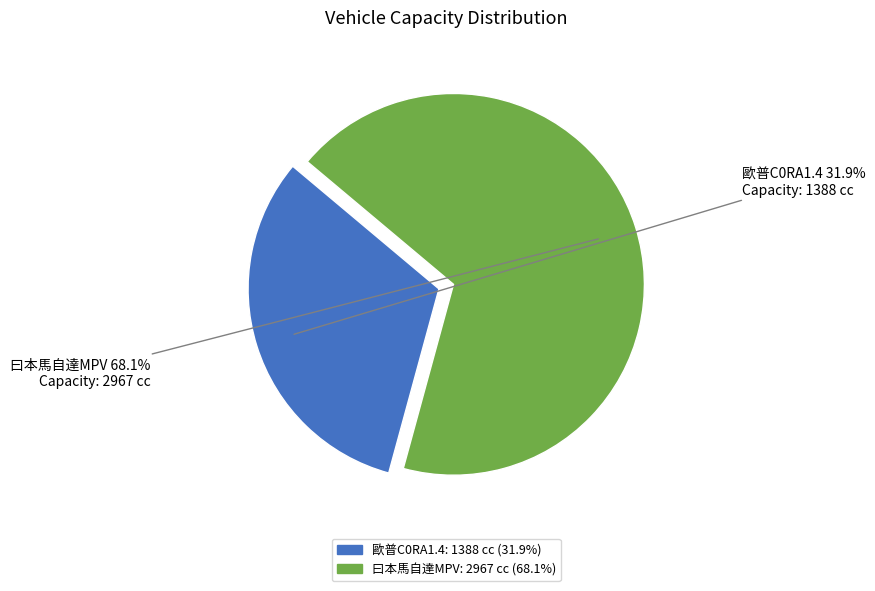

Which slice represents more than half of the pie?

曰本馬自達MPV